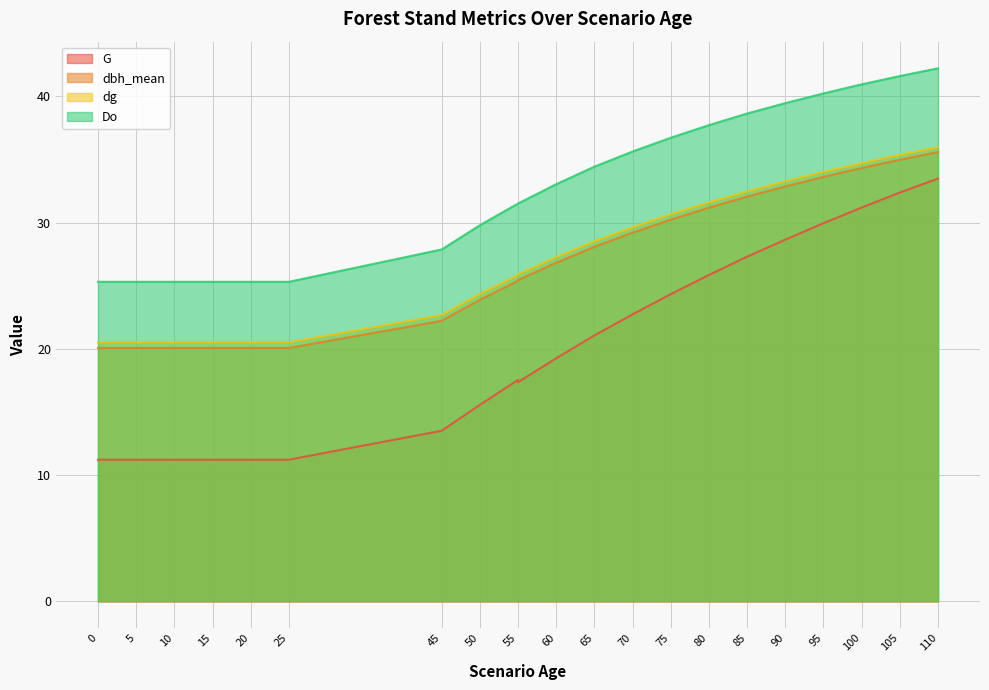

True or false: G has a value of 56.7 at 110.

False